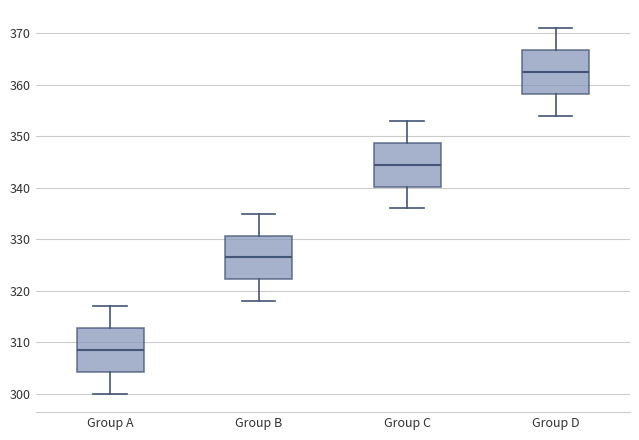

Where does the median line of the box for Group A sit on the y-axis? The values are not printed on the chart, so give them approximately, as read against the axis.

309